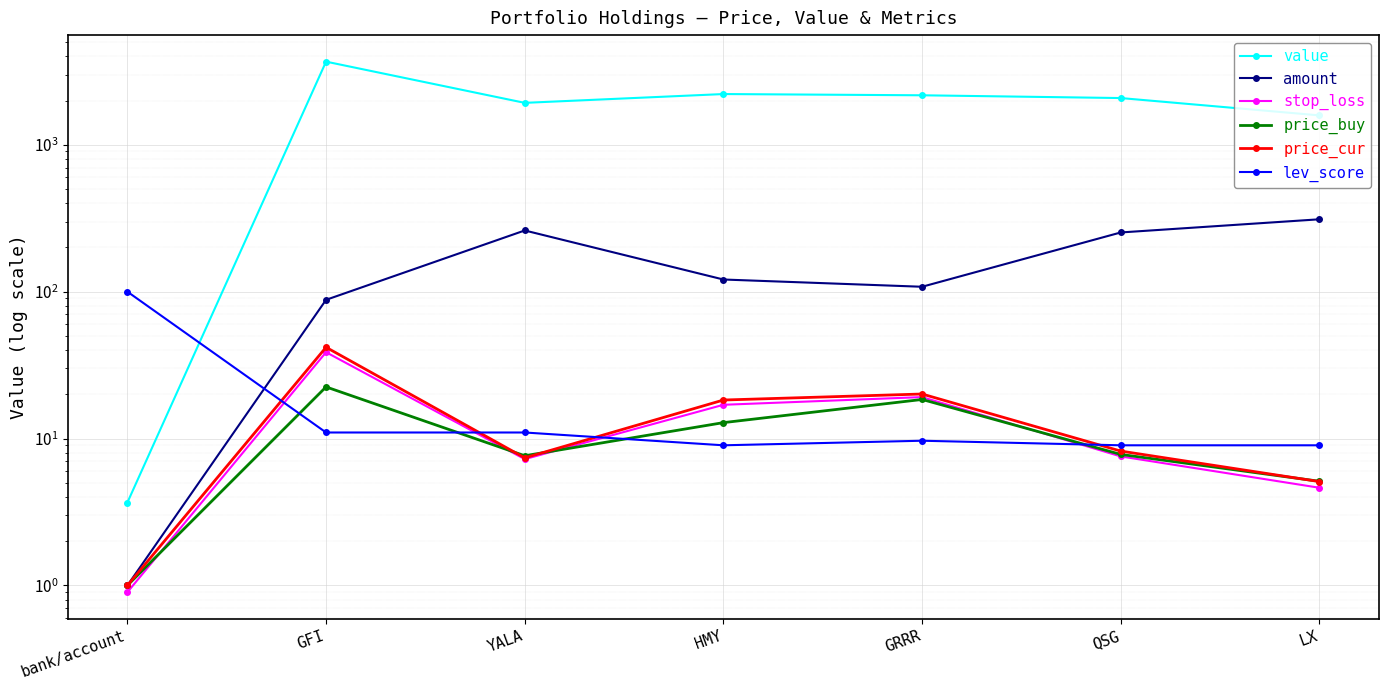

What is the value of the value point at the 1st from the left?

3.7